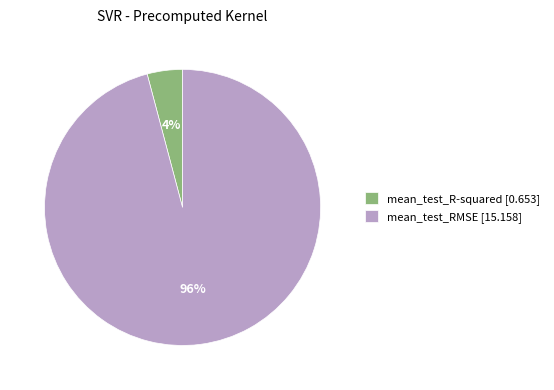

Between mean_test_R-squared [0.653] and mean_test_RMSE [15.158], which is larger?

mean_test_RMSE [15.158]